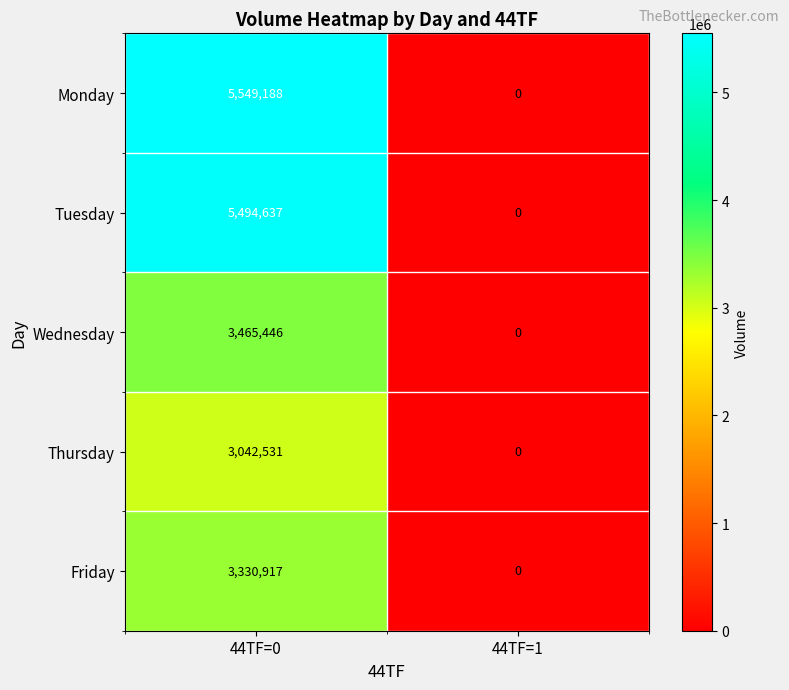

The Wednesday series shows 3465446 at 44TF=0. True or false?

True